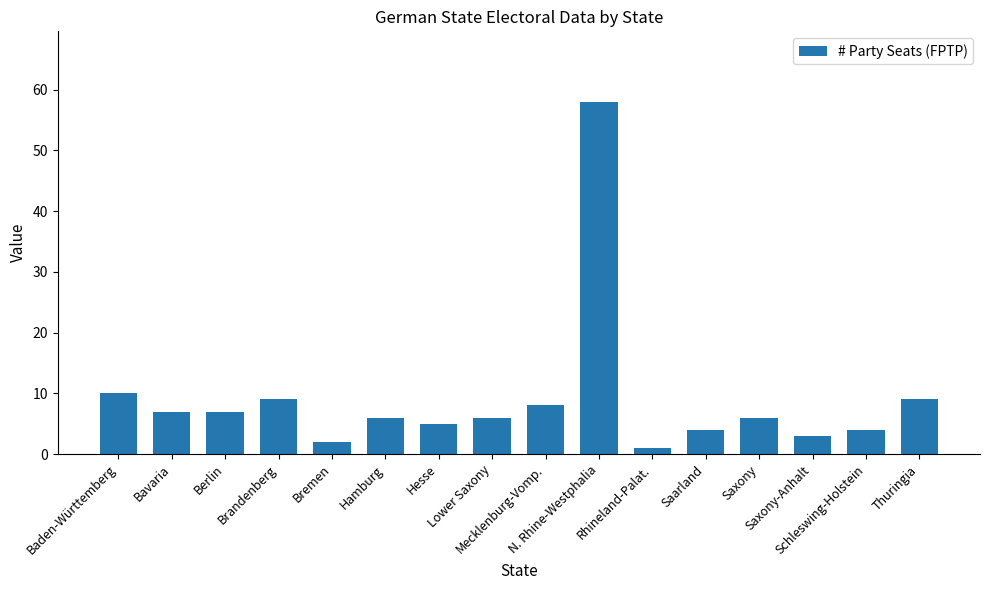

Which label corresponds to the largest value in the chart?

N. Rhine-Westphalia